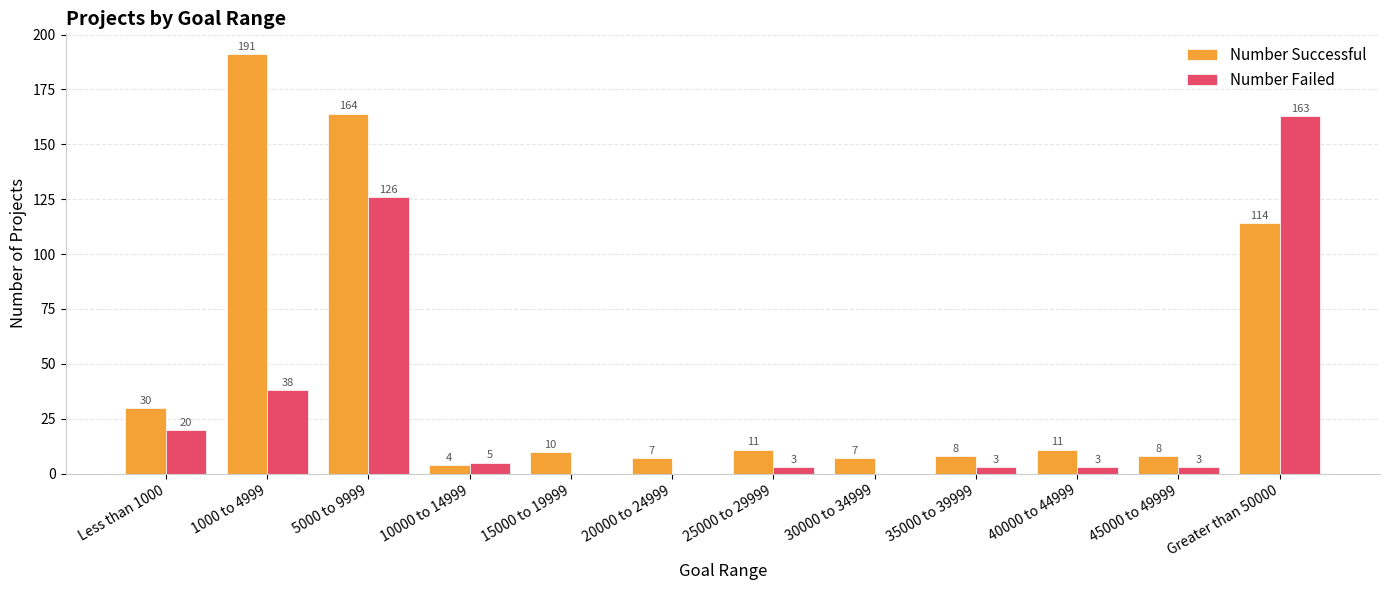

Reading right to left, extract all data points from this chart.

Number Successful: 114	8	11	8	7	11	7	10	4	164	191	30
Number Failed: 163	3	3	3	0	3	0	0	5	126	38	20